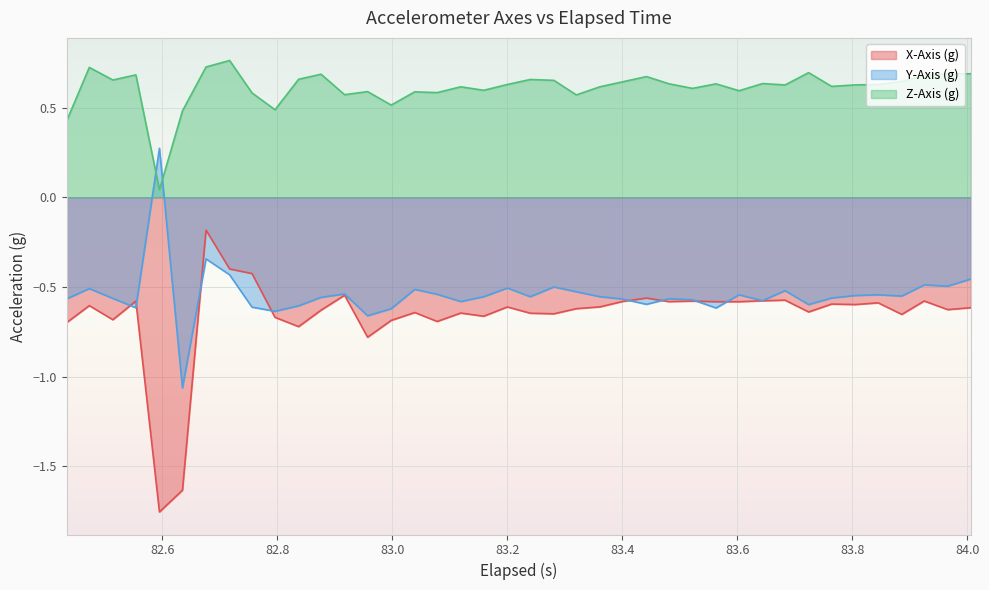

Which series has the largest total across all categories?

Z-Axis (g)